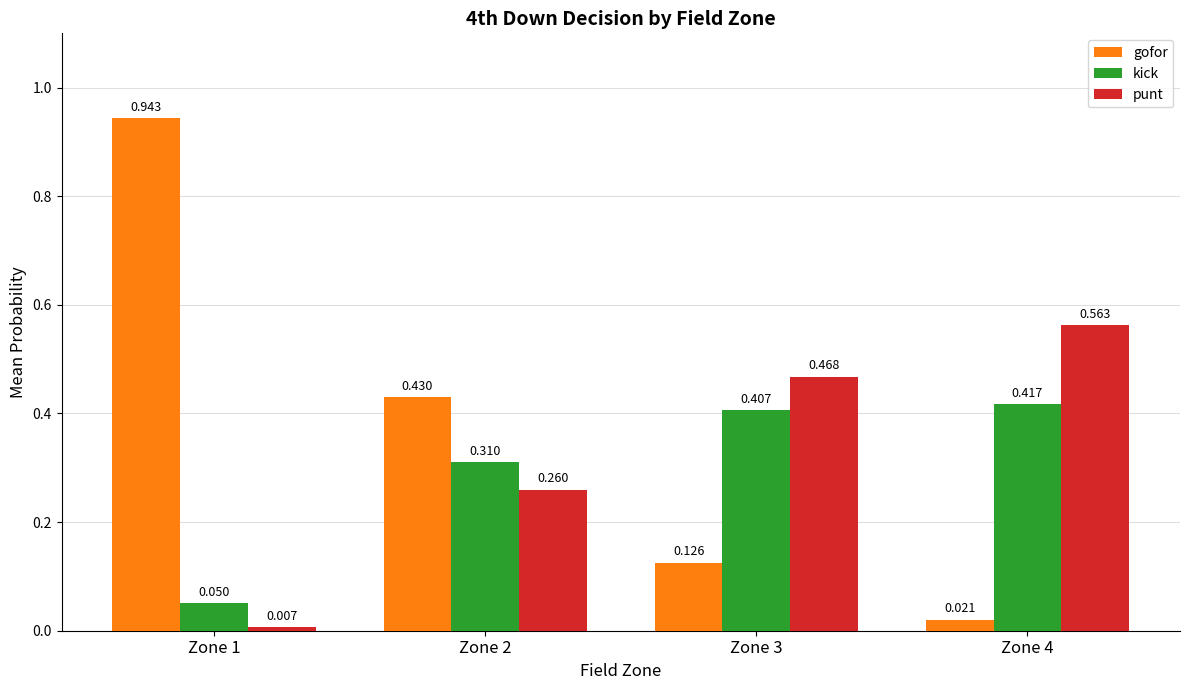

Is the value of punt at Zone 4 greater than the value of kick at Zone 4?

Yes